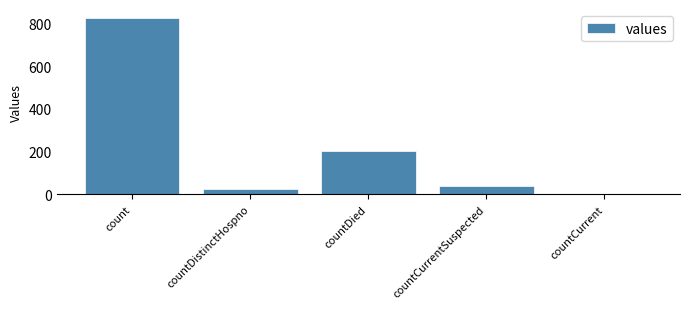

Does the chart contain stacked bars?

No